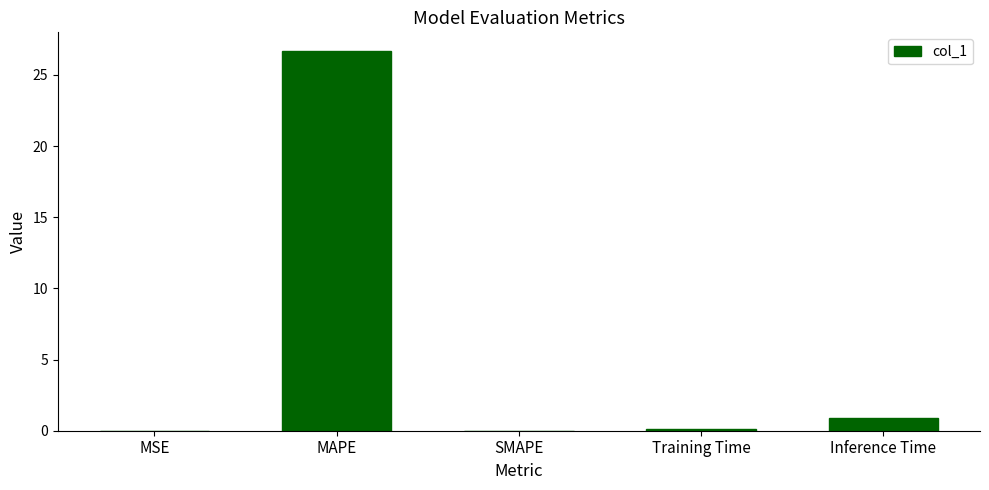

What is the sum of all values?

27.7